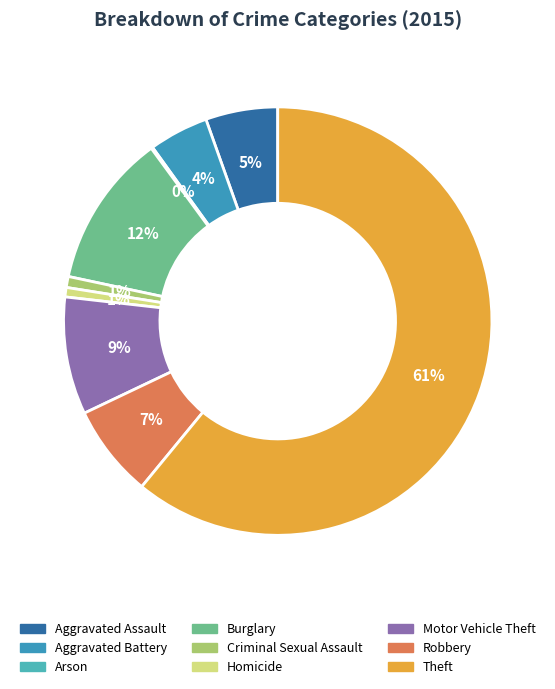

What percentage do Criminal Sexual Assault and Aggravated Assault together represent?

6.3%